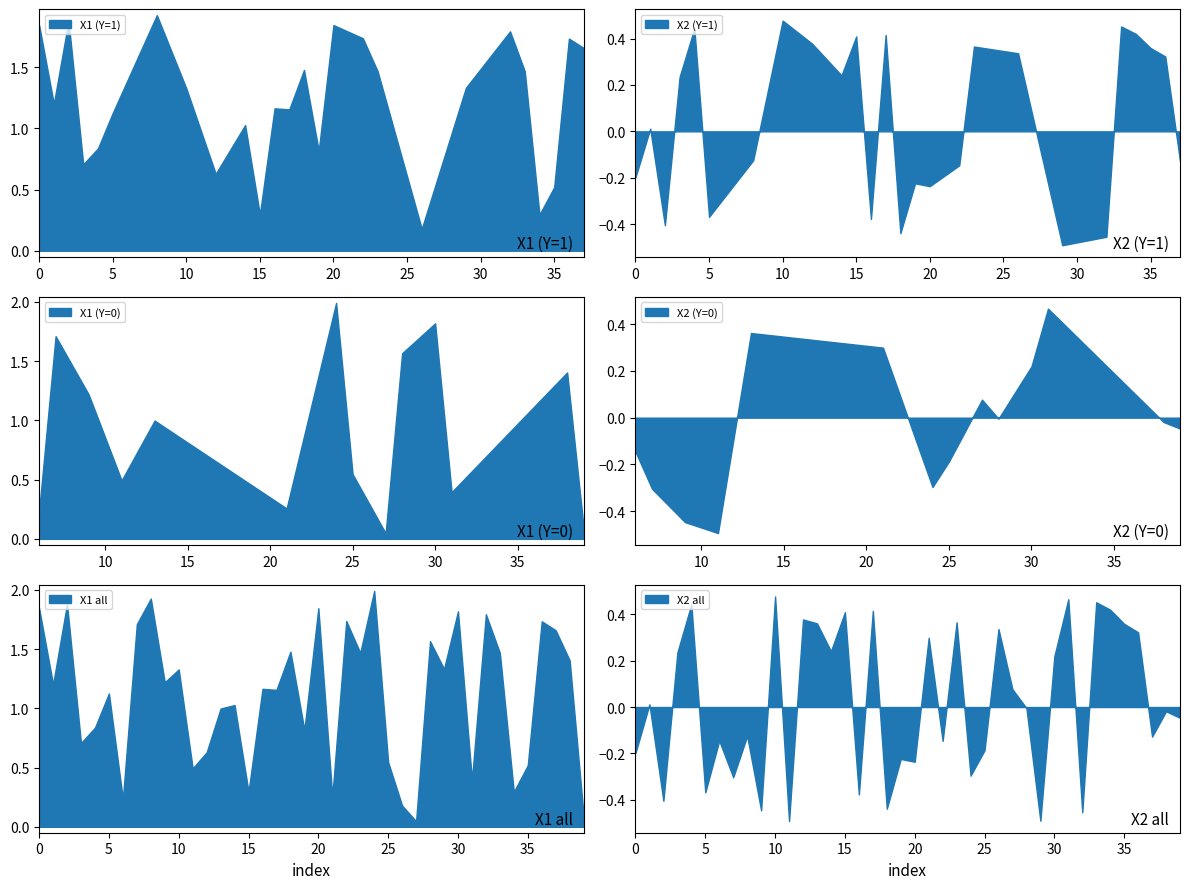

Reading left to right, list all the values displayed in this chart.

X1: 1.8	1.2	1.9	0.7	0.8	1.1	0.2	1.7	1.9	1.2	1.3	0.5	0.6	1.0	1.0	0.3	1.2	1.2	1.5	0.8	1.8	0.3	1.7	1.5	2.0	0.5	0.2	0.0	1.6	1.3	1.8	0.4	1.8	1.5	0.3	0.5	1.7	1.7	1.4	0.1
X2: -0.2	0.0	-0.4	0.2	0.4	-0.4	-0.1	-0.3	-0.1	-0.4	0.5	-0.5	0.4	0.4	0.2	0.4	-0.4	0.4	-0.4	-0.2	-0.2	0.3	-0.1	0.4	-0.3	-0.2	0.3	0.1	-0.0	-0.5	0.2	0.5	-0.5	0.5	0.4	0.4	0.3	-0.1	-0.0	-0.0
Y: 1.0	1.0	1.0	1.0	1.0	1.0	0.0	0.0	1.0	0.0	1.0	0.0	1.0	0.0	1.0	1.0	1.0	1.0	1.0	1.0	1.0	0.0	1.0	1.0	0.0	0.0	1.0	0.0	0.0	1.0	0.0	0.0	1.0	1.0	1.0	1.0	1.0	1.0	0.0	0.0